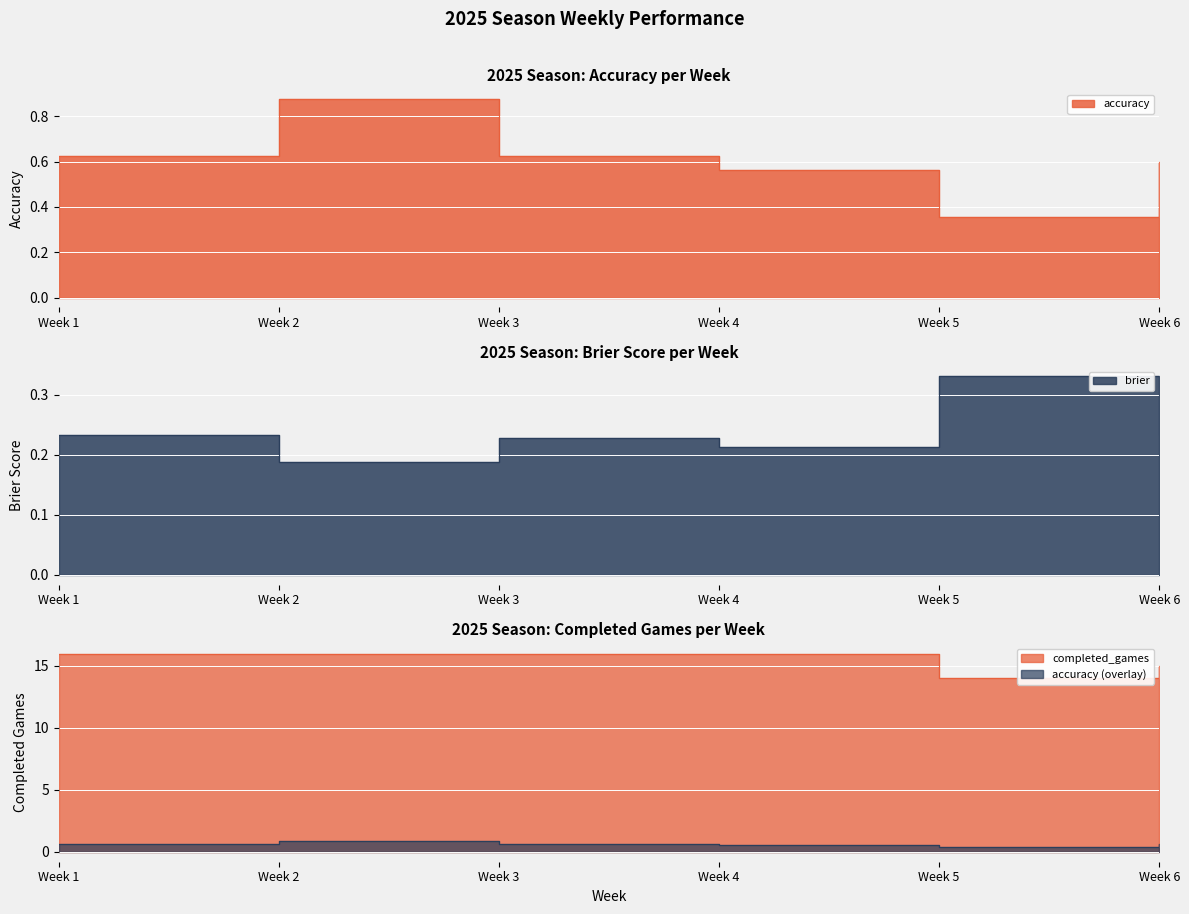

True or false: brier has a value of 0.3 at Week 4.

False